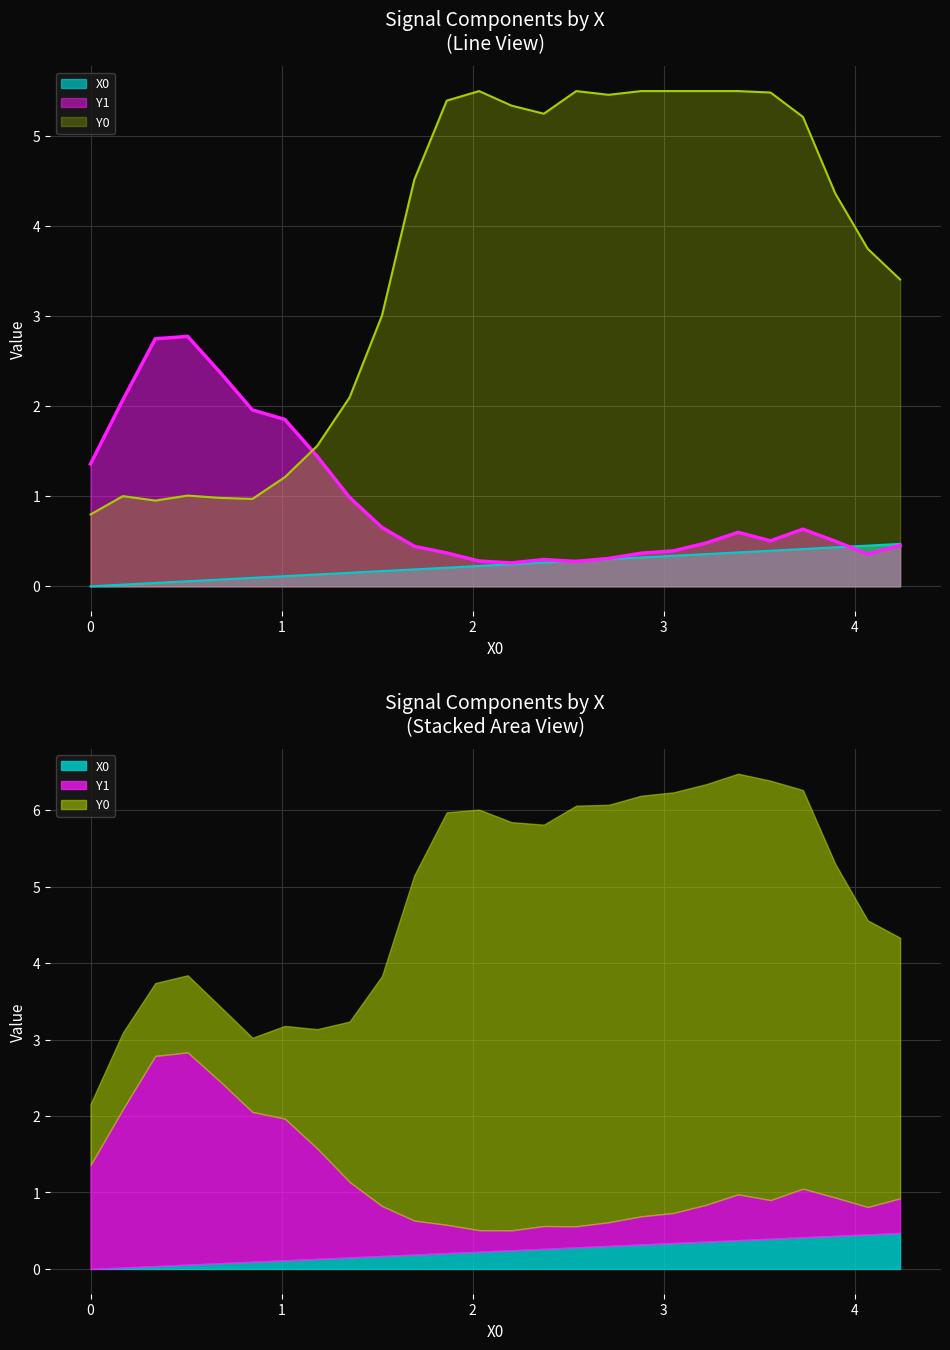

What is the label of the 11th point from the left?

1.69492